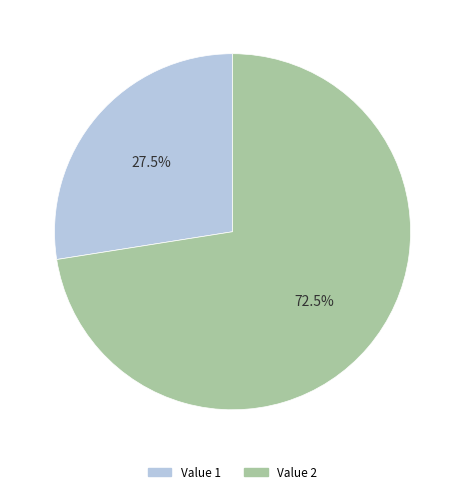

Between Value 2 and Value 1, which is larger?

Value 2